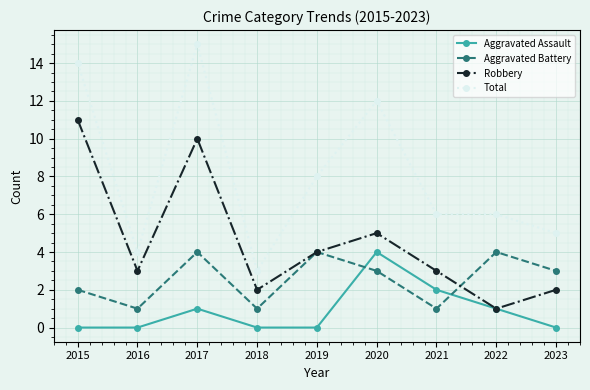

Which series has the largest total across all categories?

Total